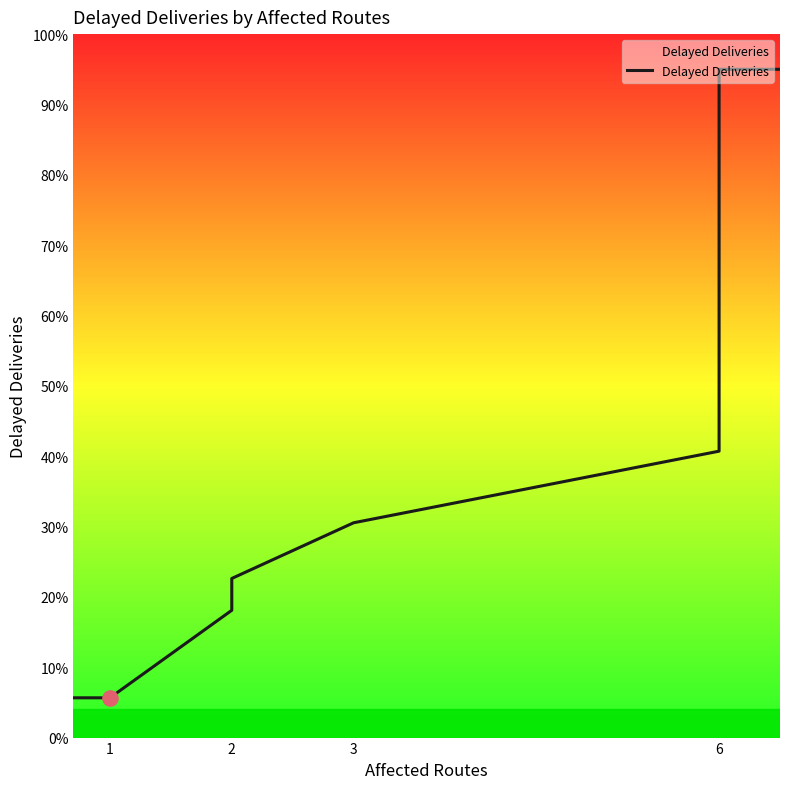

Which has a higher value, 2 or 1?

2